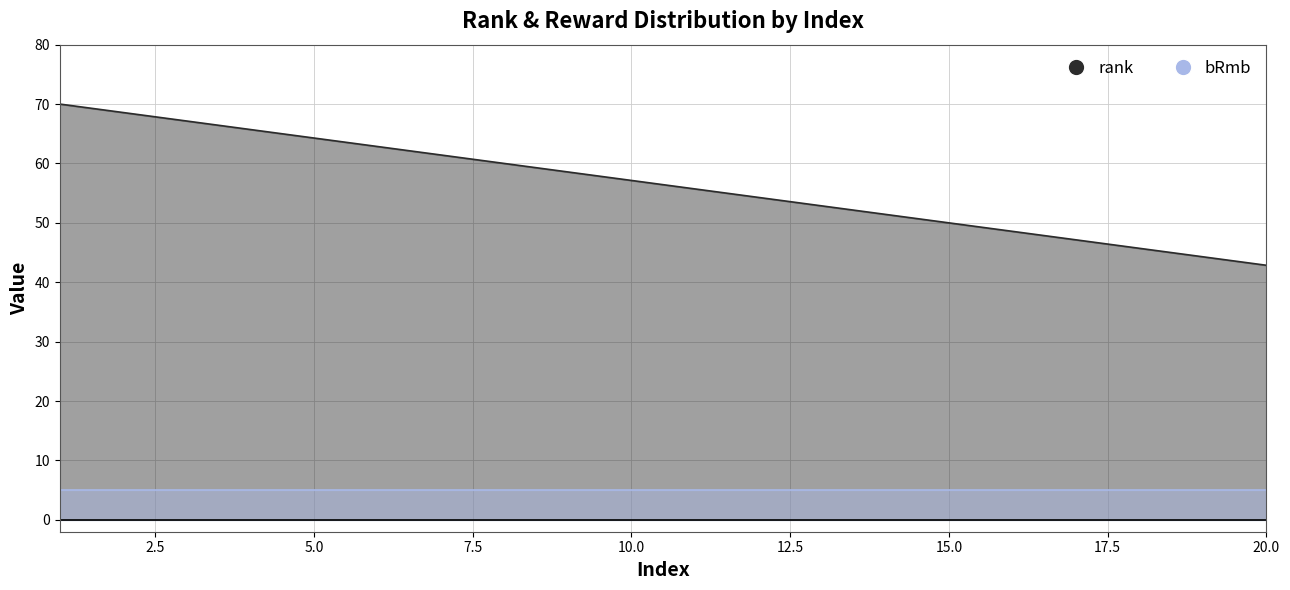

What is the value of the 7th point from the left?

61.4